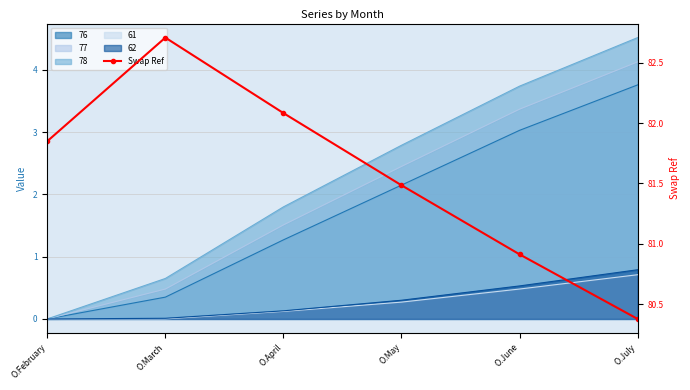

Is it true that the value at O.February is 27.3?

False